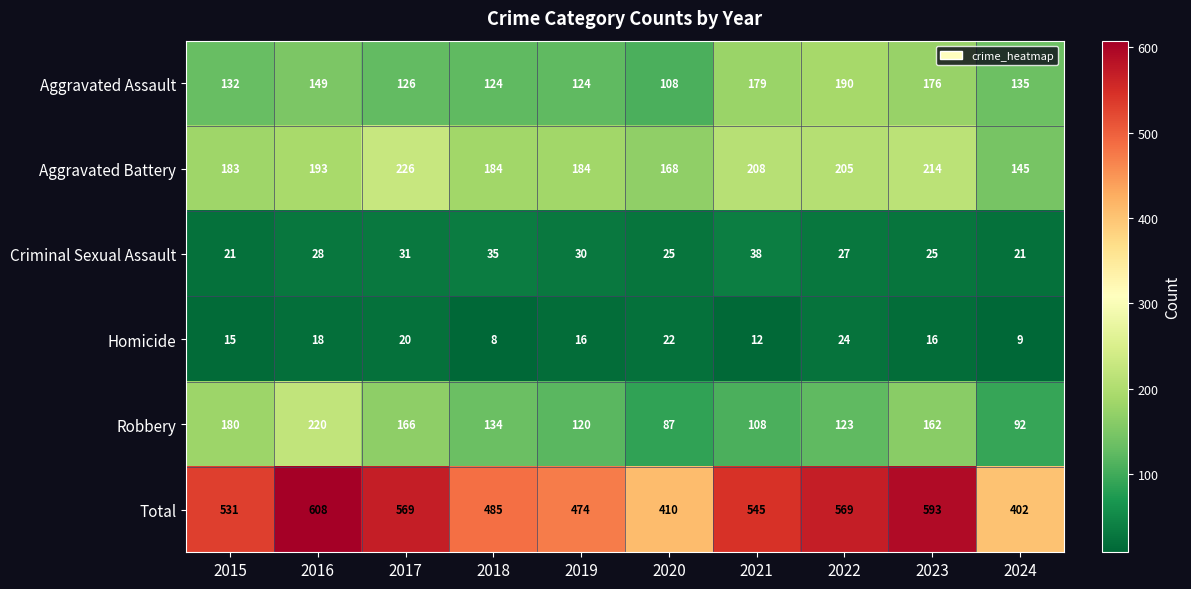

Is it true that Aggravated Battery equals 208 at 2021?

True